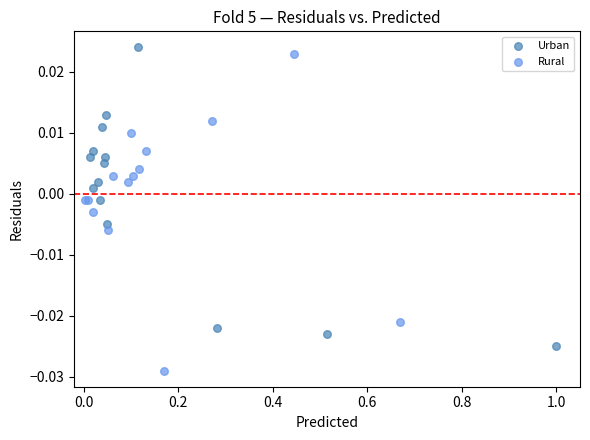

Which series has the largest Y range (max minus min)?

Rural